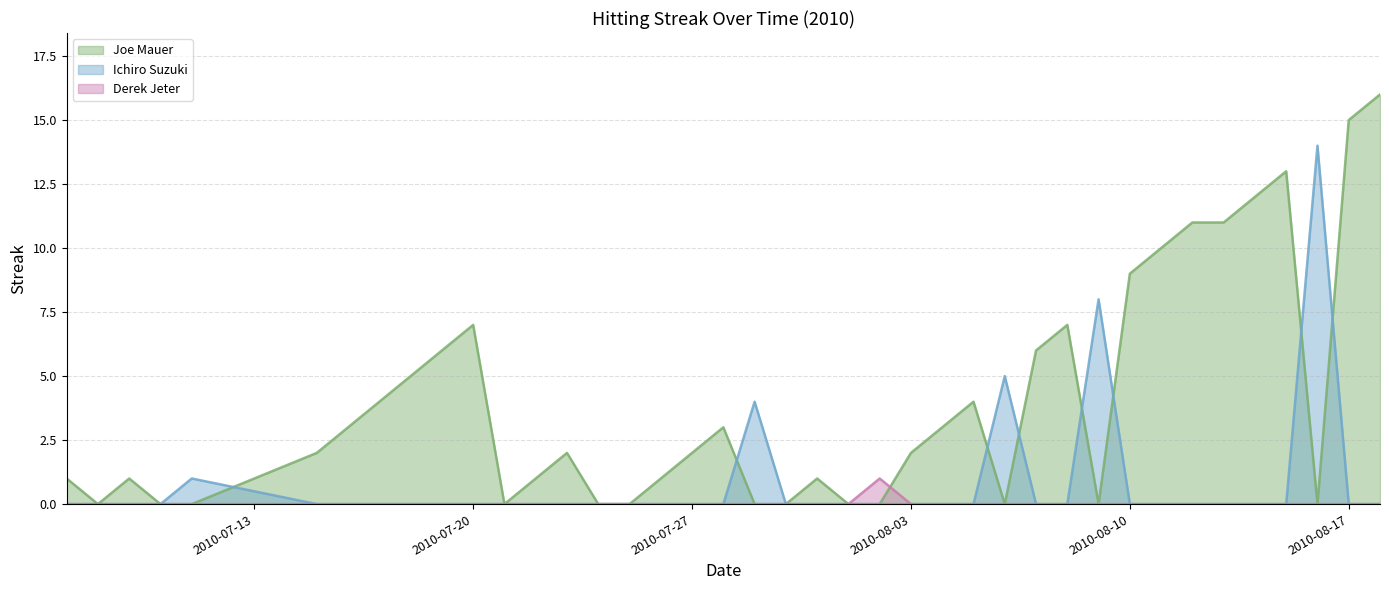

Which series has the largest total across all categories?

Joe Mauer